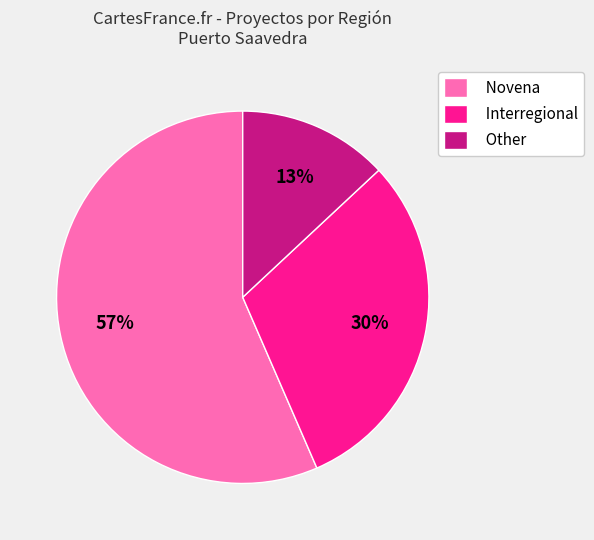

How many slices are in this pie chart?

3